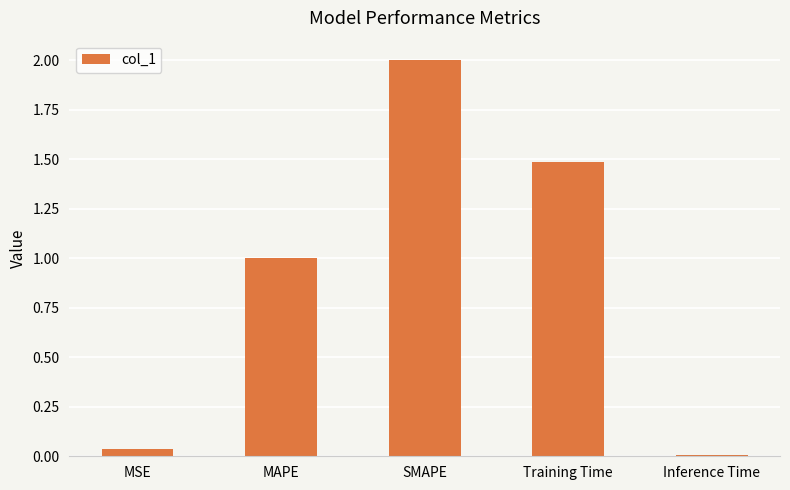

What position from the left is Inference Time?

5